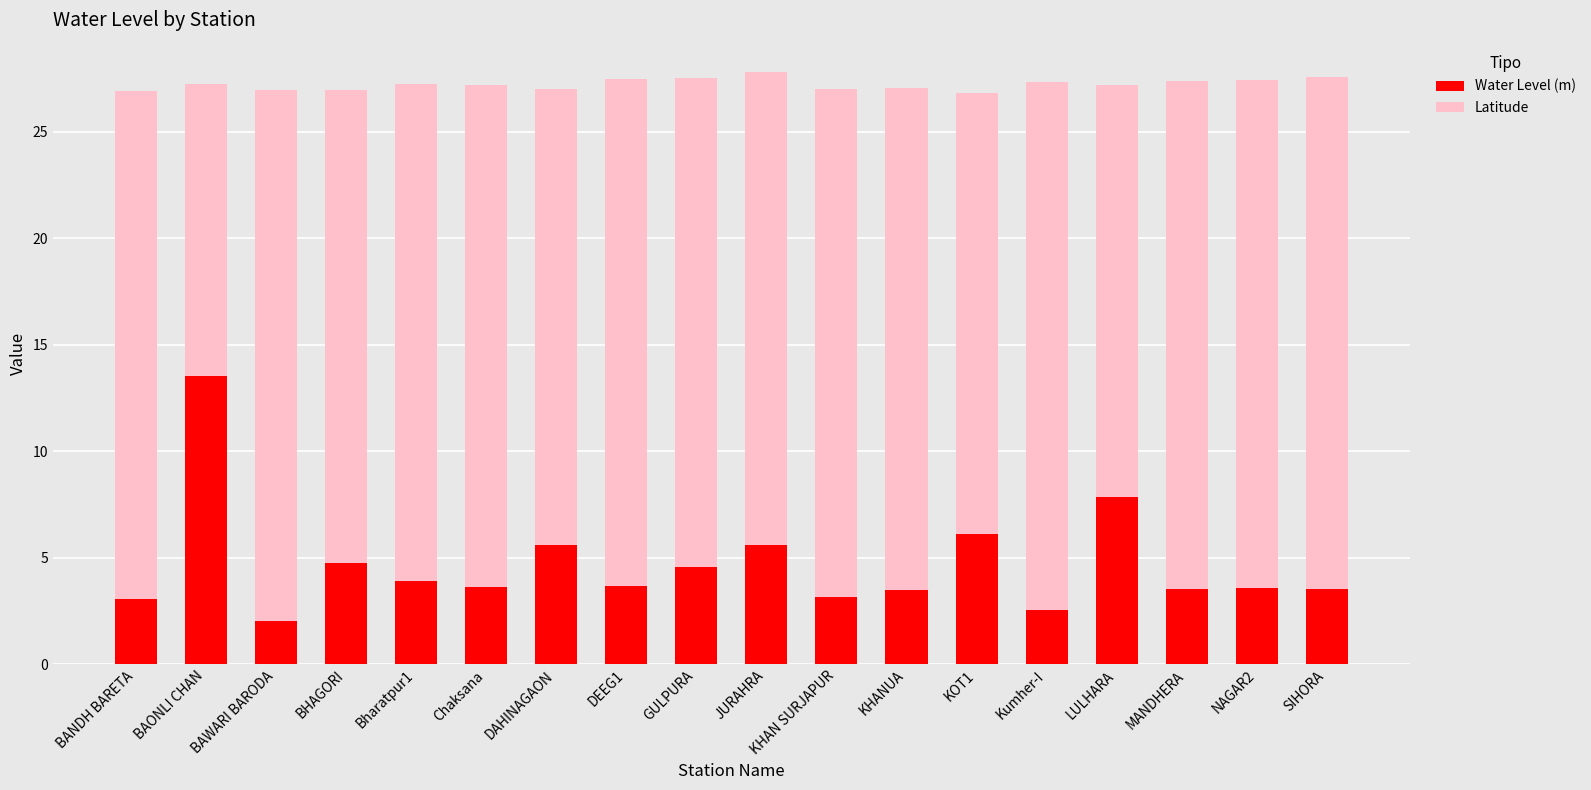

True or false: Water Level (m) has a value of 6.1 at KOT1.

True